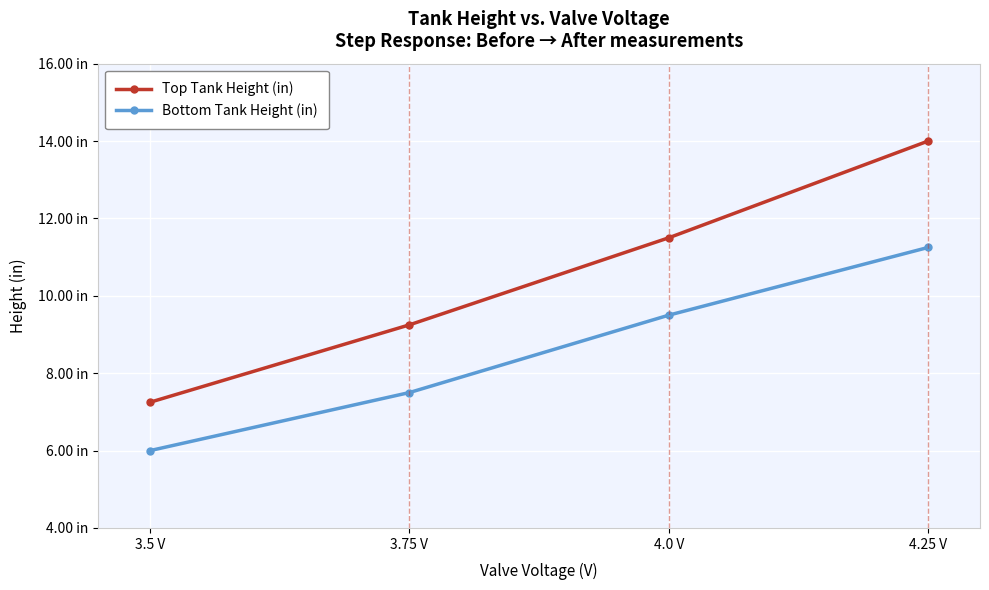

Does the chart have visible grid lines?

Yes